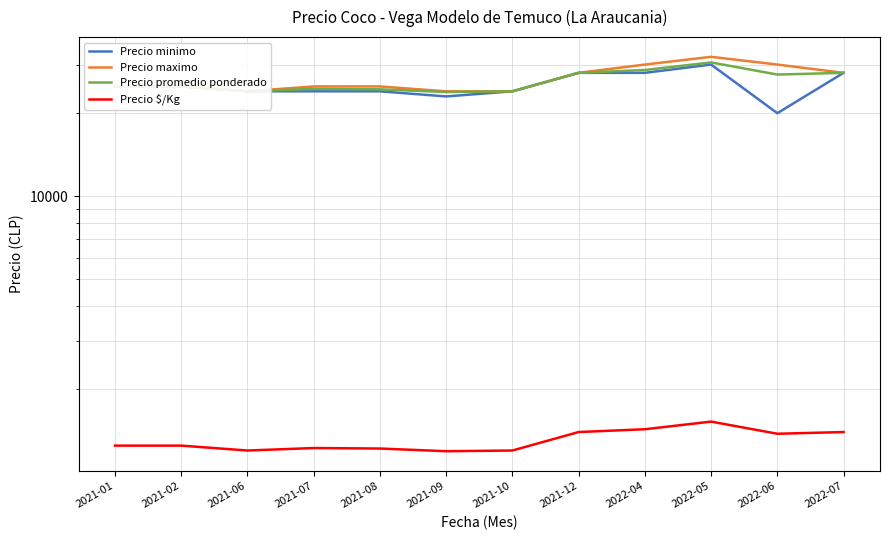

What is the total value across all series at 2021-02?

76250